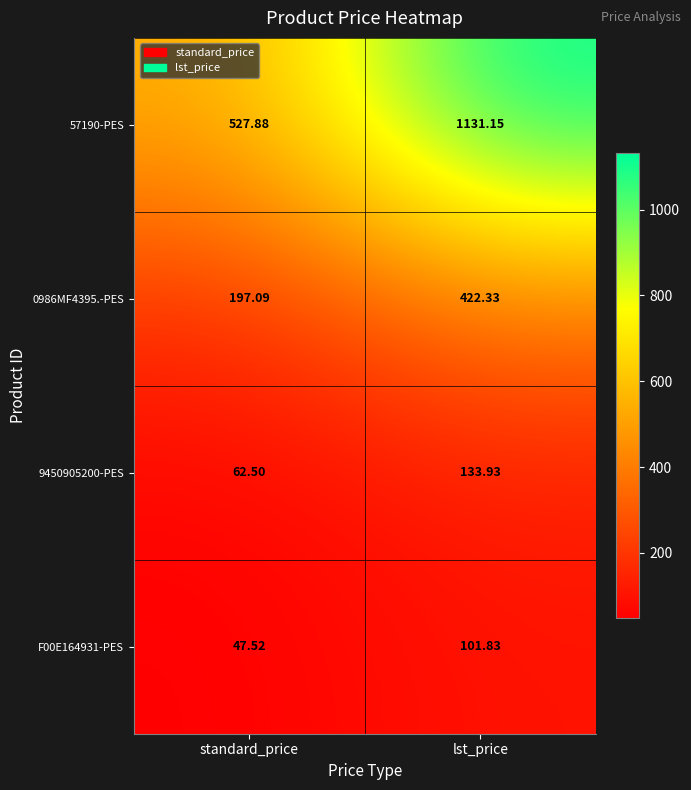

At which category is the sum across all series the highest?

lst_price